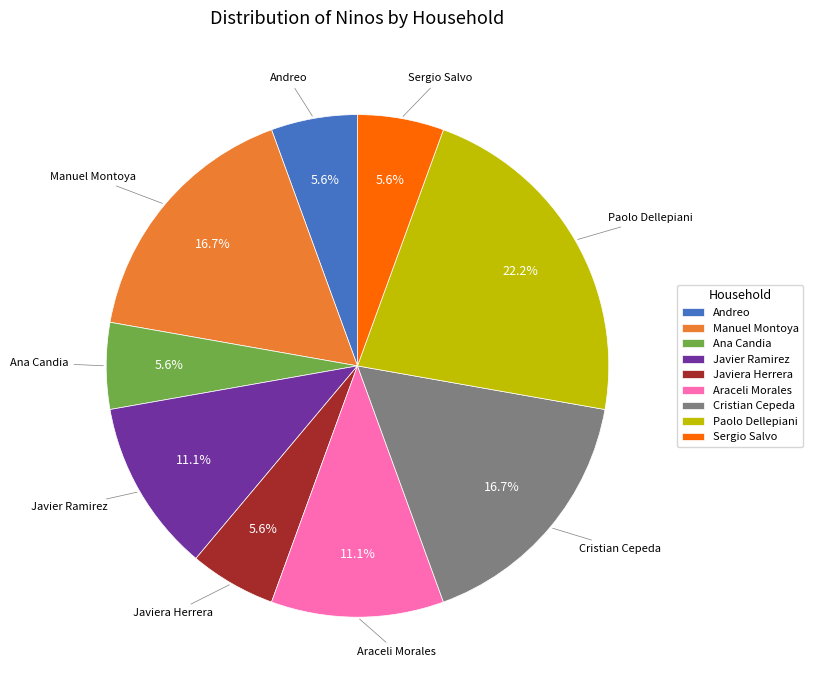

Which slice is the largest?

Paolo Dellepiani